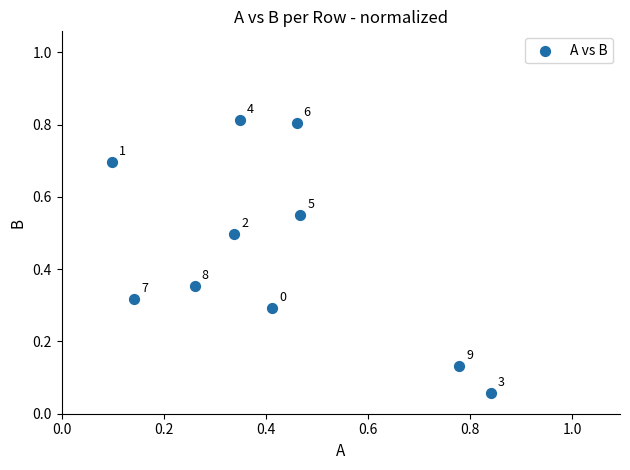

What is the range of X values (max minus min)?

0.7